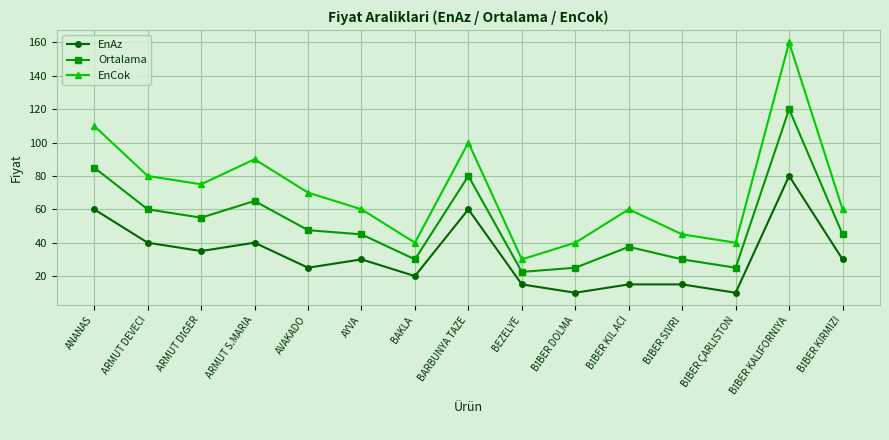

Count the number of categories in the chart.

15